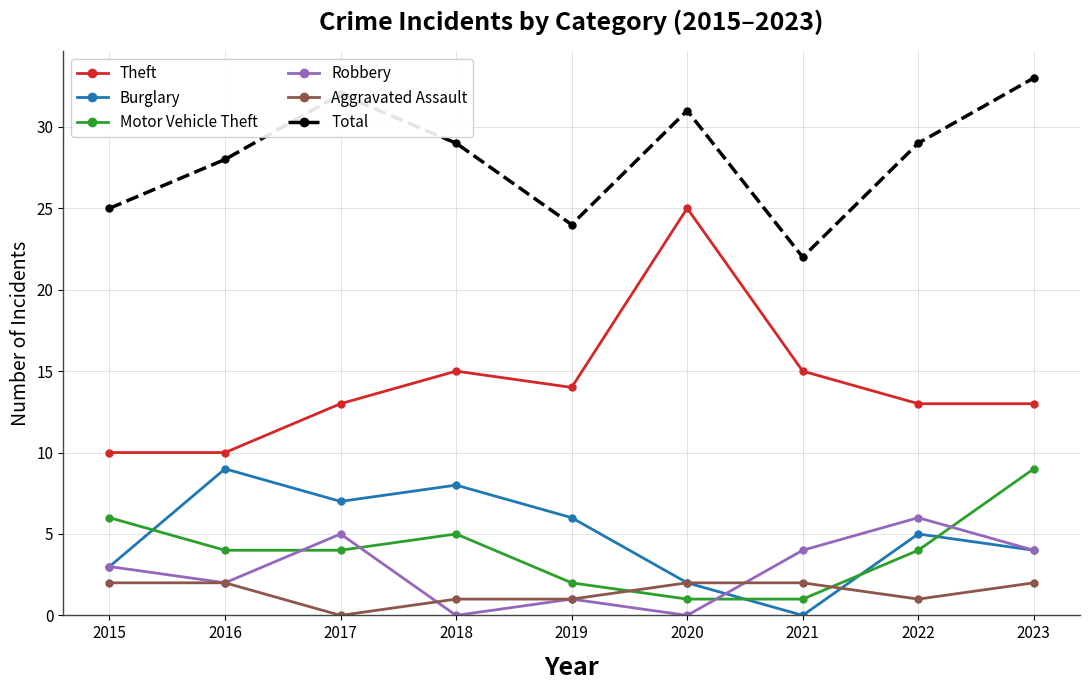

What value does the Burglary series have at 2015?

3